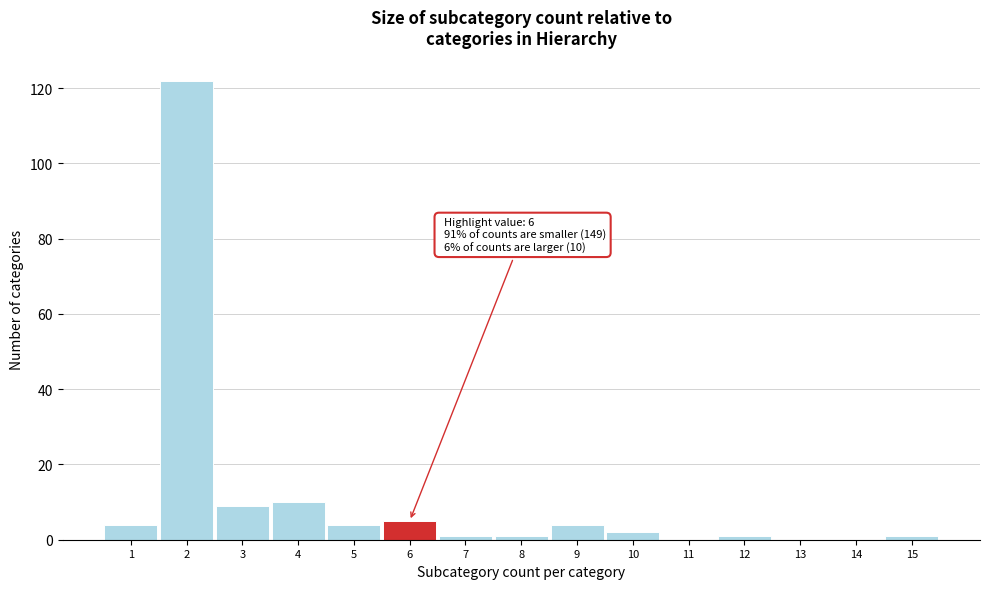

What is the sum of all values?

164